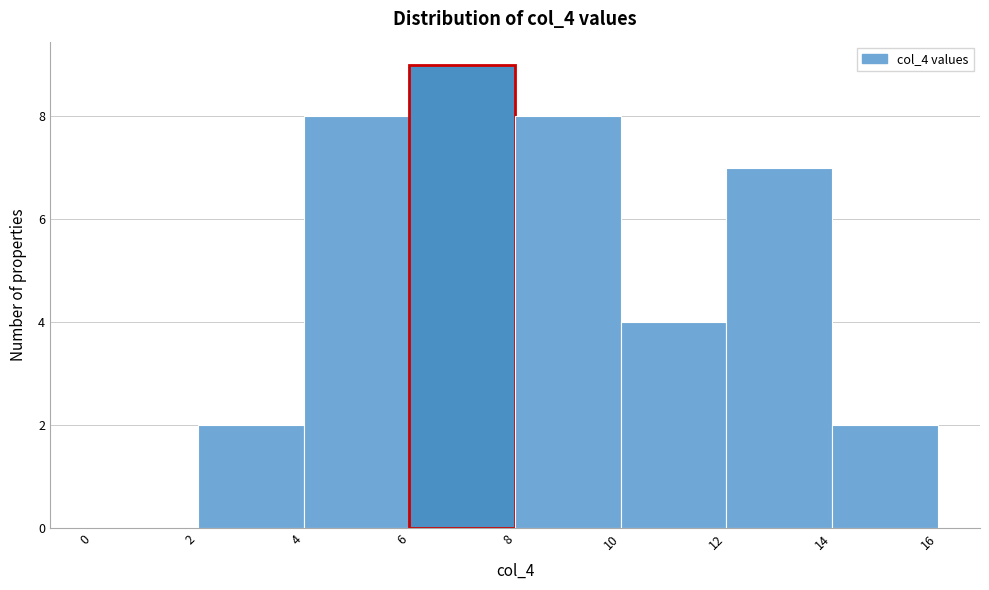

Reading left to right, transcribe this chart: for each bar, give the range it covers on the x-axis and its height. The values are not printed on the chart, so give them approximately, as read against the axis.

0 to 2: 0
2 to 4: 2
4 to 6: 8
6 to 8: 9
8 to 10: 8
10 to 12: 4
12 to 14: 7
14 to 16: 2